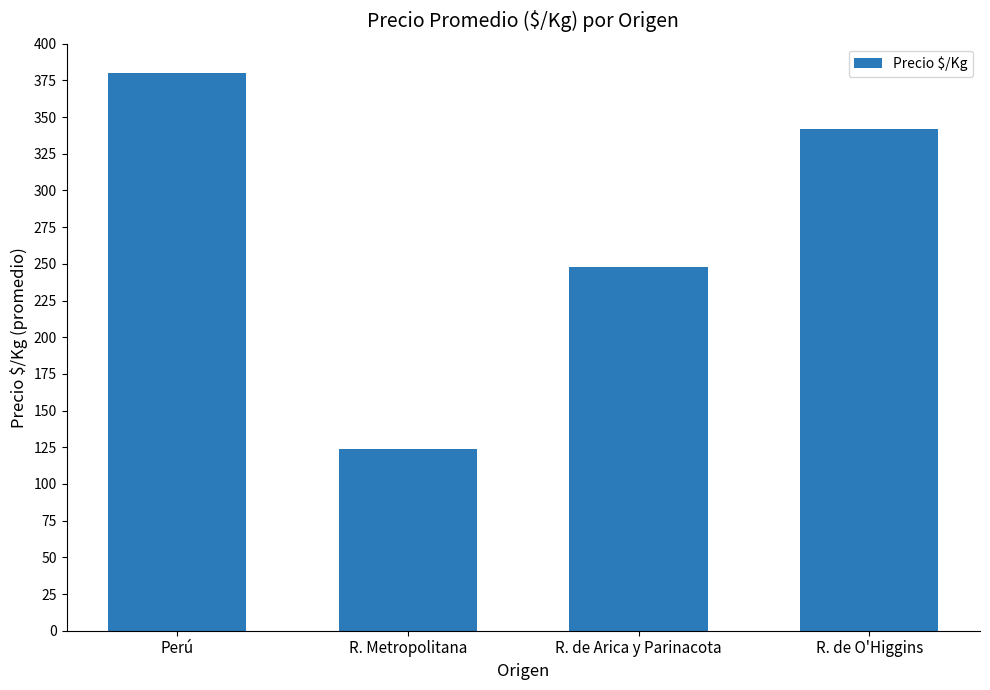

The value at R. de O'Higgins is 342. True or false?

True